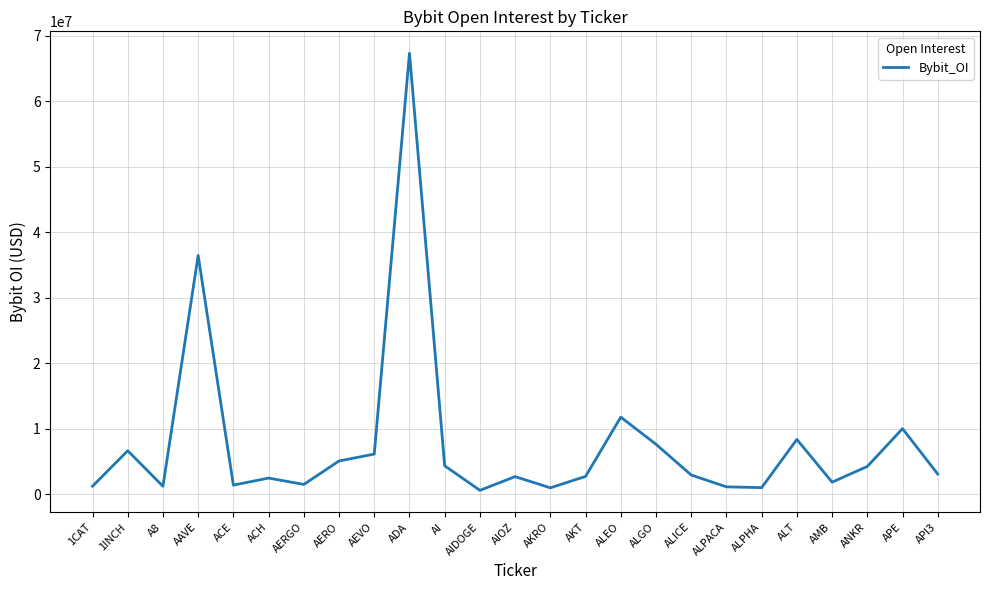

Where is the data nearest to the value 33954143?

AAVE